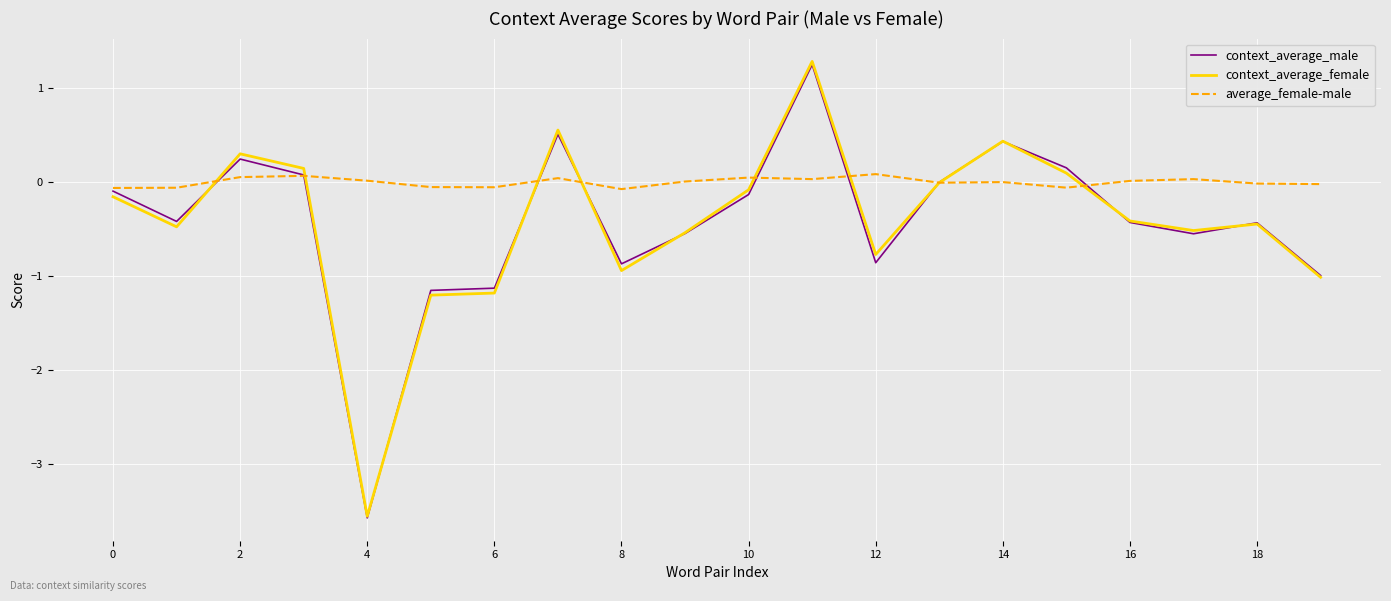

Which series has the widest spread of values?

context_average_female